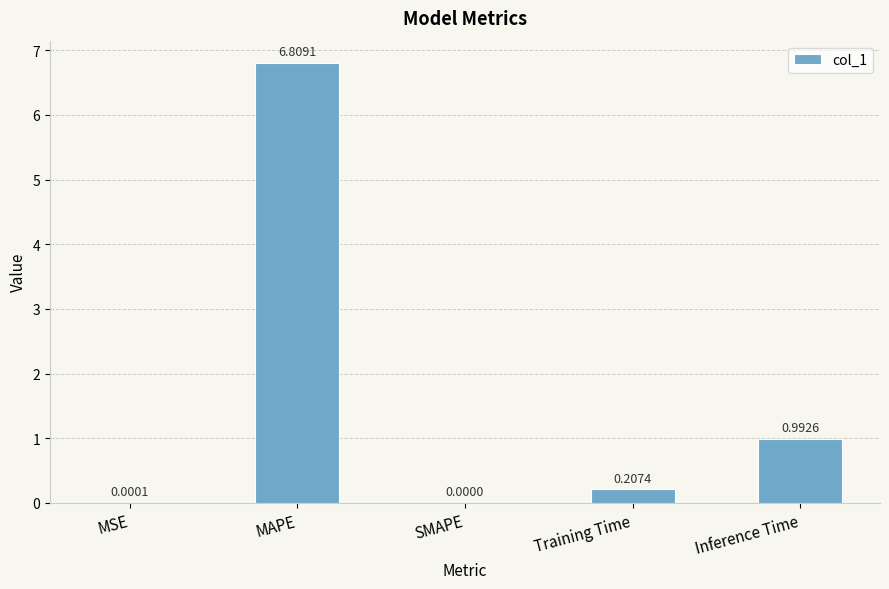

What is the sum of all values?

8.0